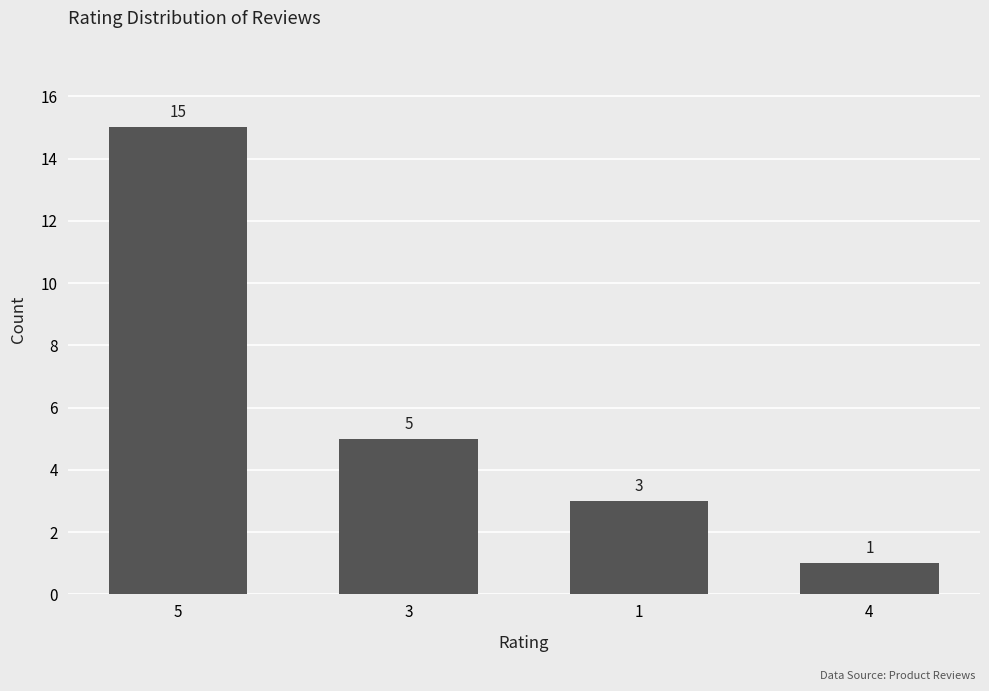

What is the maximum value shown in the chart?

15